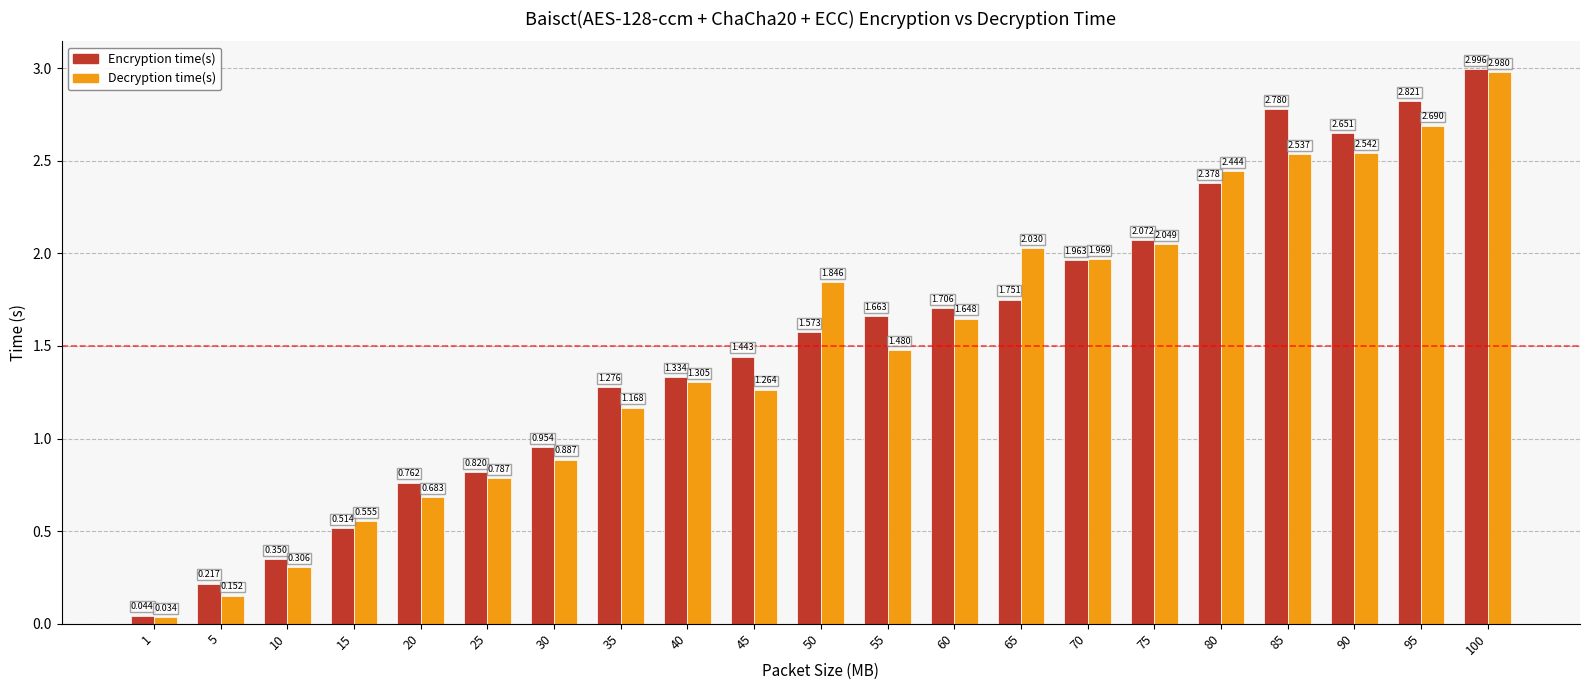

What is the sum of the Encryption time(s) values at 10 and 100?

3.3